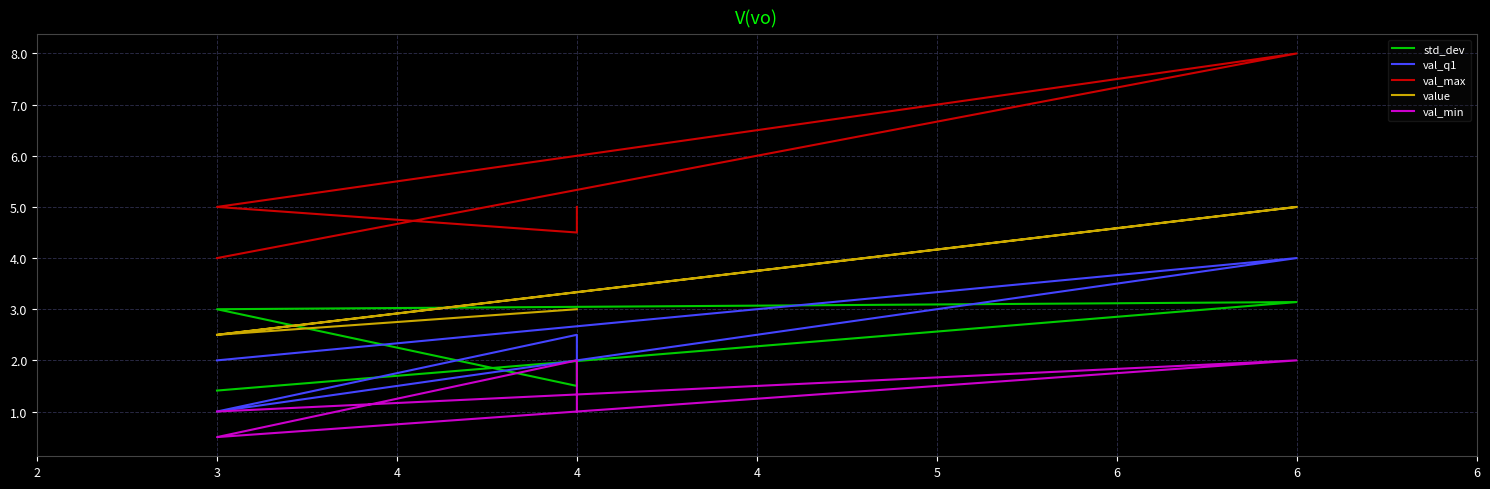

Is this an area chart (filled region under the line)?

No